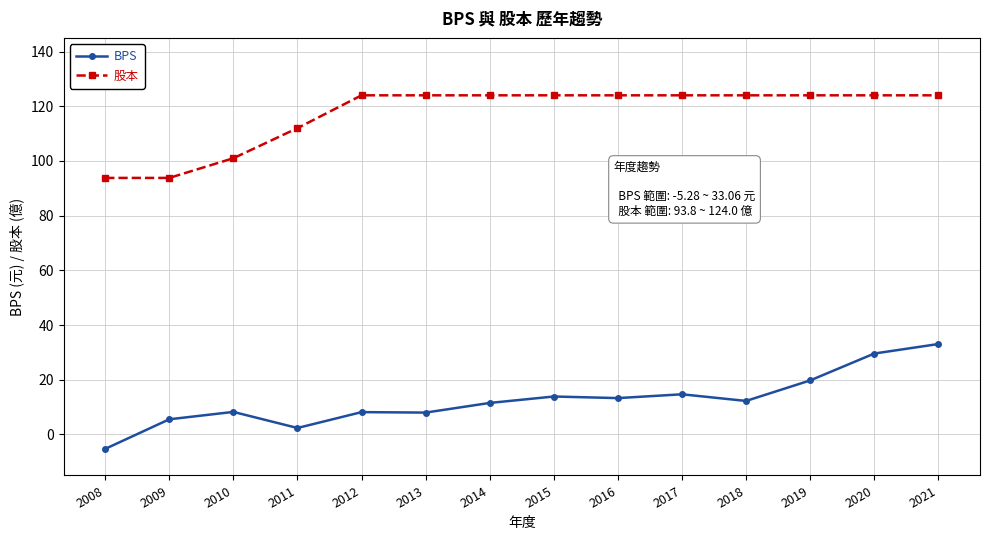

What is the smallest value displayed?

-5.3